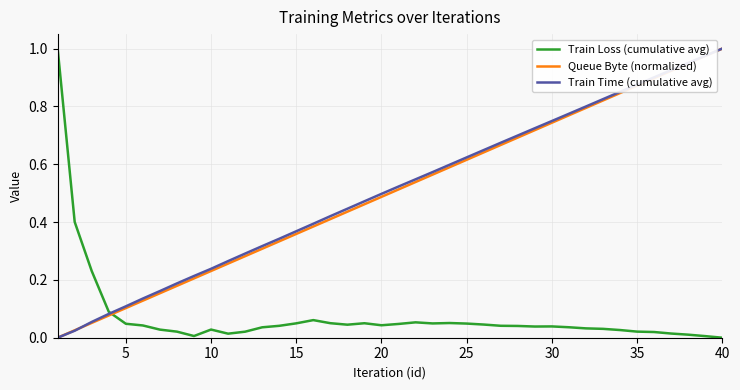

What is the sum of all Train Loss (cumulative avg) values?

3.0